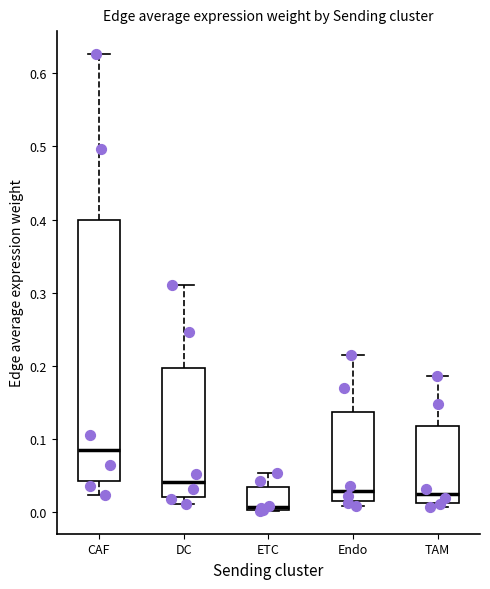

Which box's median line is the highest?

CAF